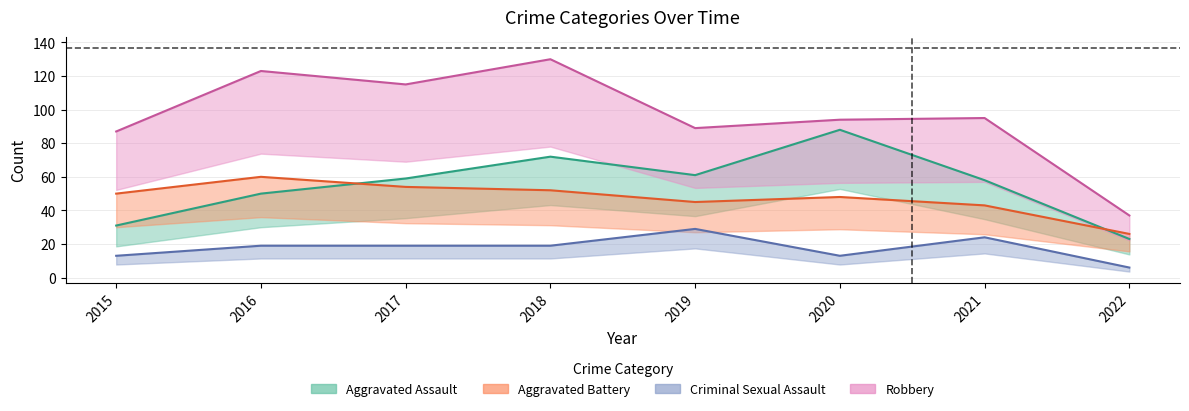

At 2015, list the series in order from smallest to largest.

Criminal Sexual Assault, Aggravated Assault, Aggravated Battery, Robbery